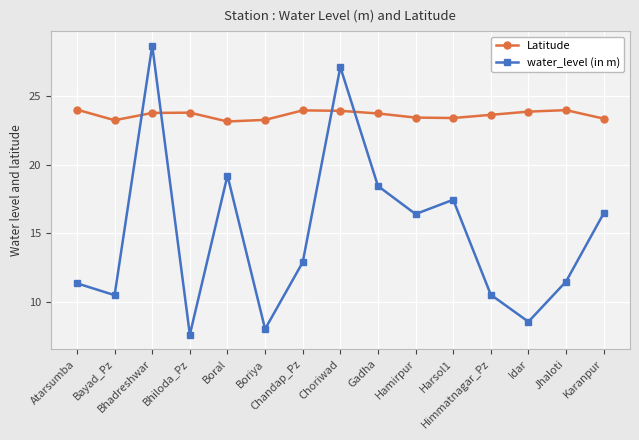

How many lines are shown in the chart?

2